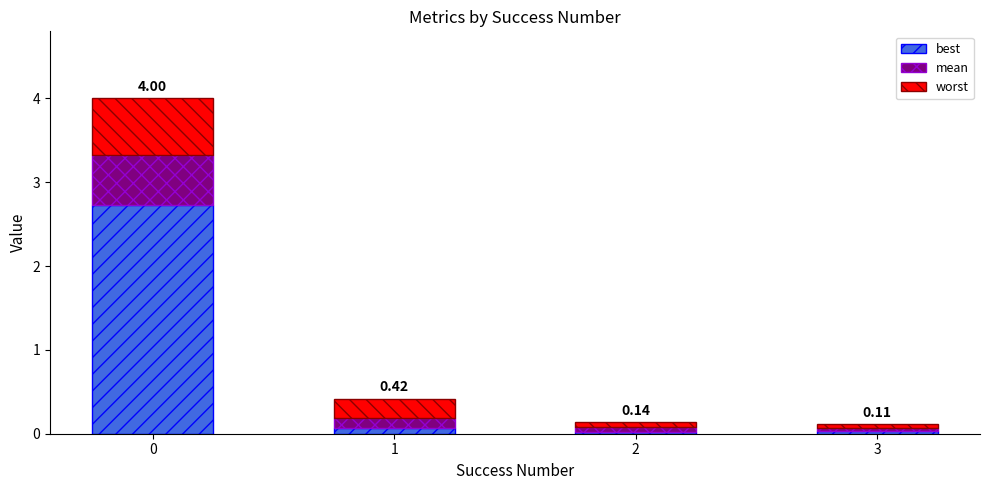

What is the sum of all best values?

2.8